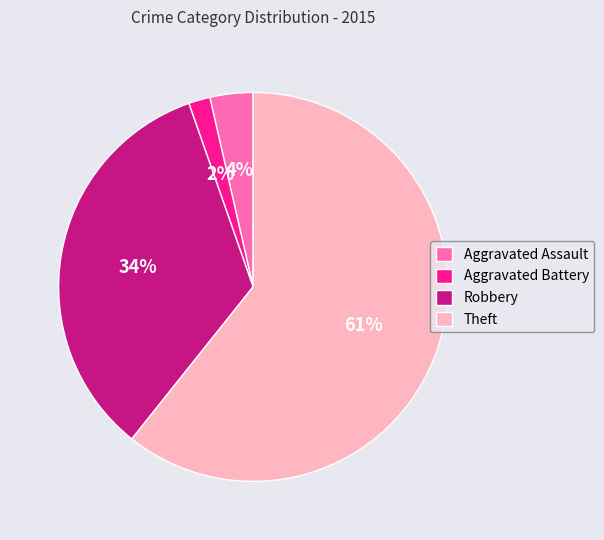

The Aggravated Battery slice represents 2% of the pie. True or false?

True